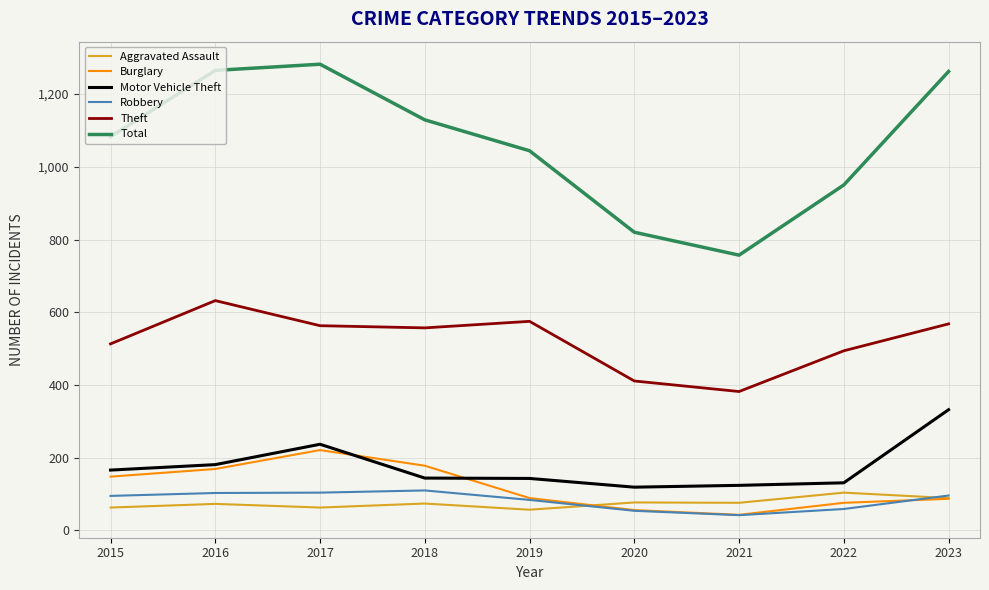

Is it true that Theft equals 974 at 2016?

False